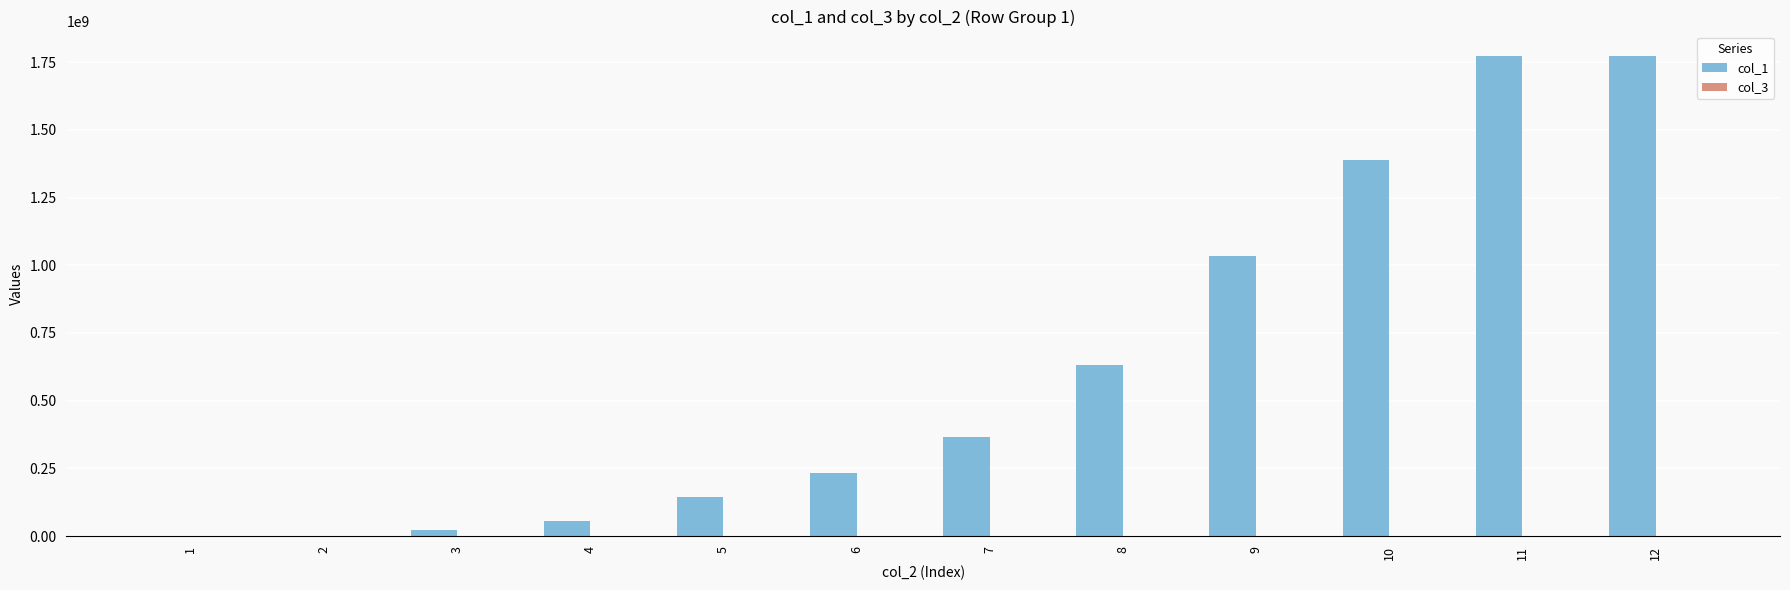

The value of col_1 at 12 is 1773862912. True or false?

True